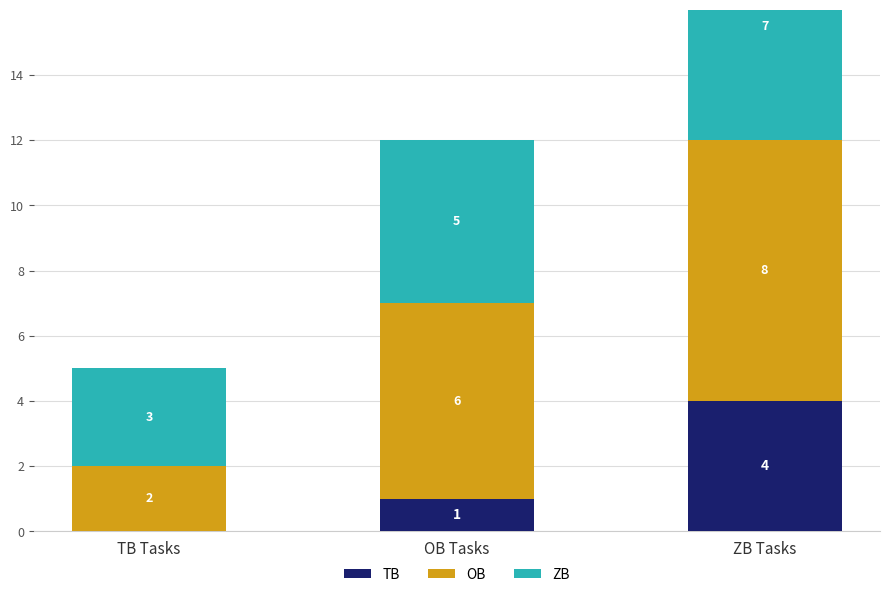

What is the minimum value for OB?

2